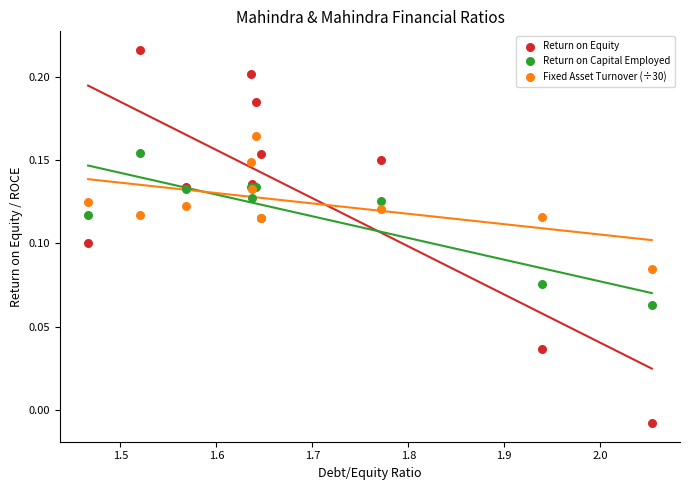

Which series reaches the minimum Y coordinate?

Return on Equity